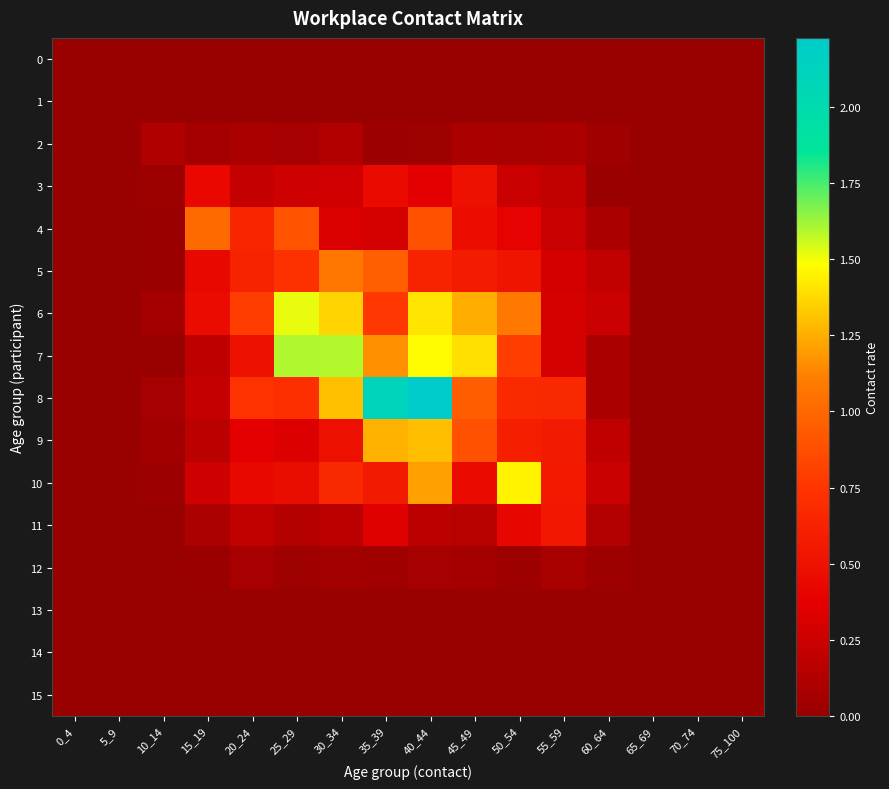

Which series changed the most between 0_4 and 10_14?

2